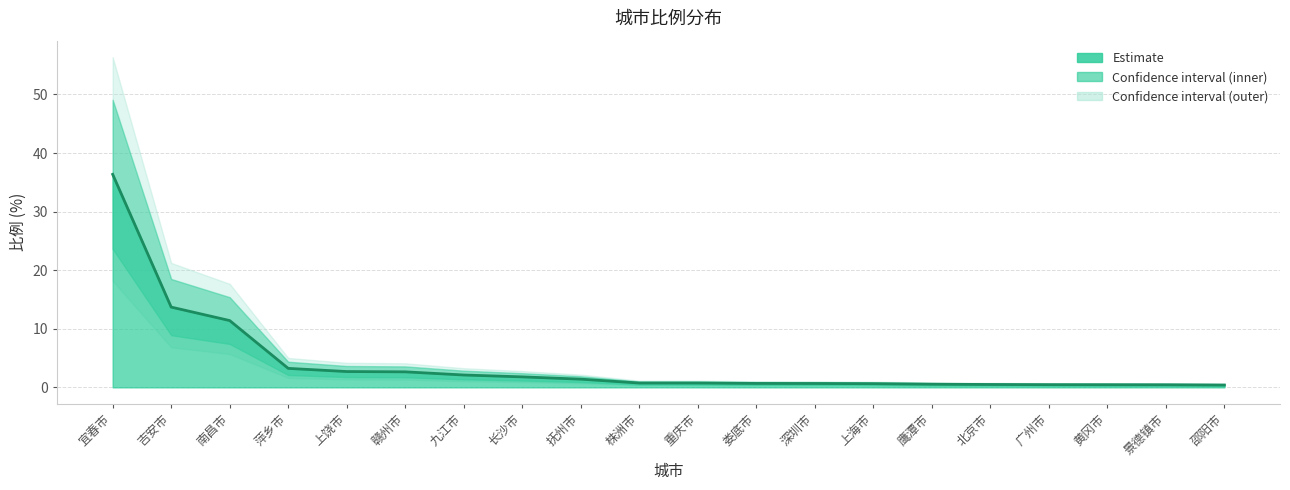

True or false: the data has more than 1 interior local peaks.

False